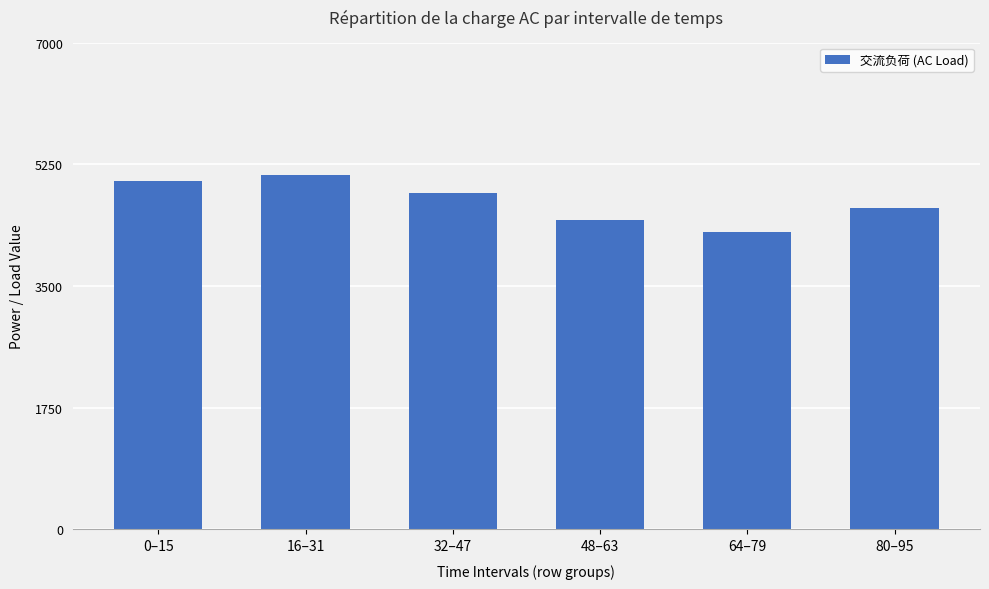

Does the chart contain any negative values?

No